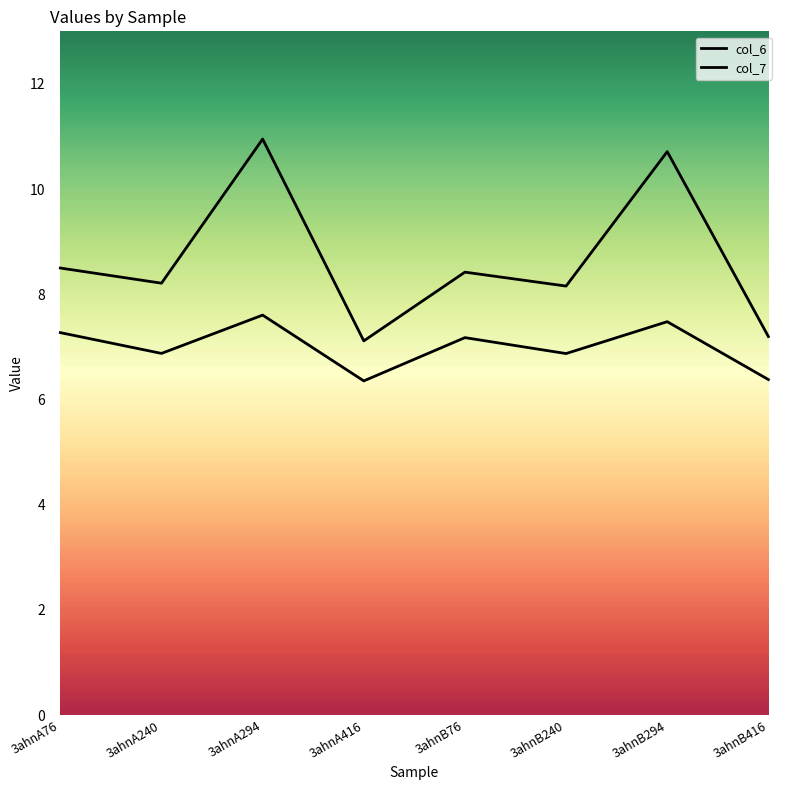

Reading left to right, transcribe all the data shown in this chart.

col_6: 3ahnA76=7.3	3ahnA240=6.9	3ahnA294=7.6	3ahnA416=6.4	3ahnB76=7.2	3ahnB240=6.9	3ahnB294=7.5	3ahnB416=6.4
col_7: 3ahnA76=8.5	3ahnA240=8.2	3ahnA294=11.0	3ahnA416=7.1	3ahnB76=8.4	3ahnB240=8.2	3ahnB294=10.7	3ahnB416=7.2